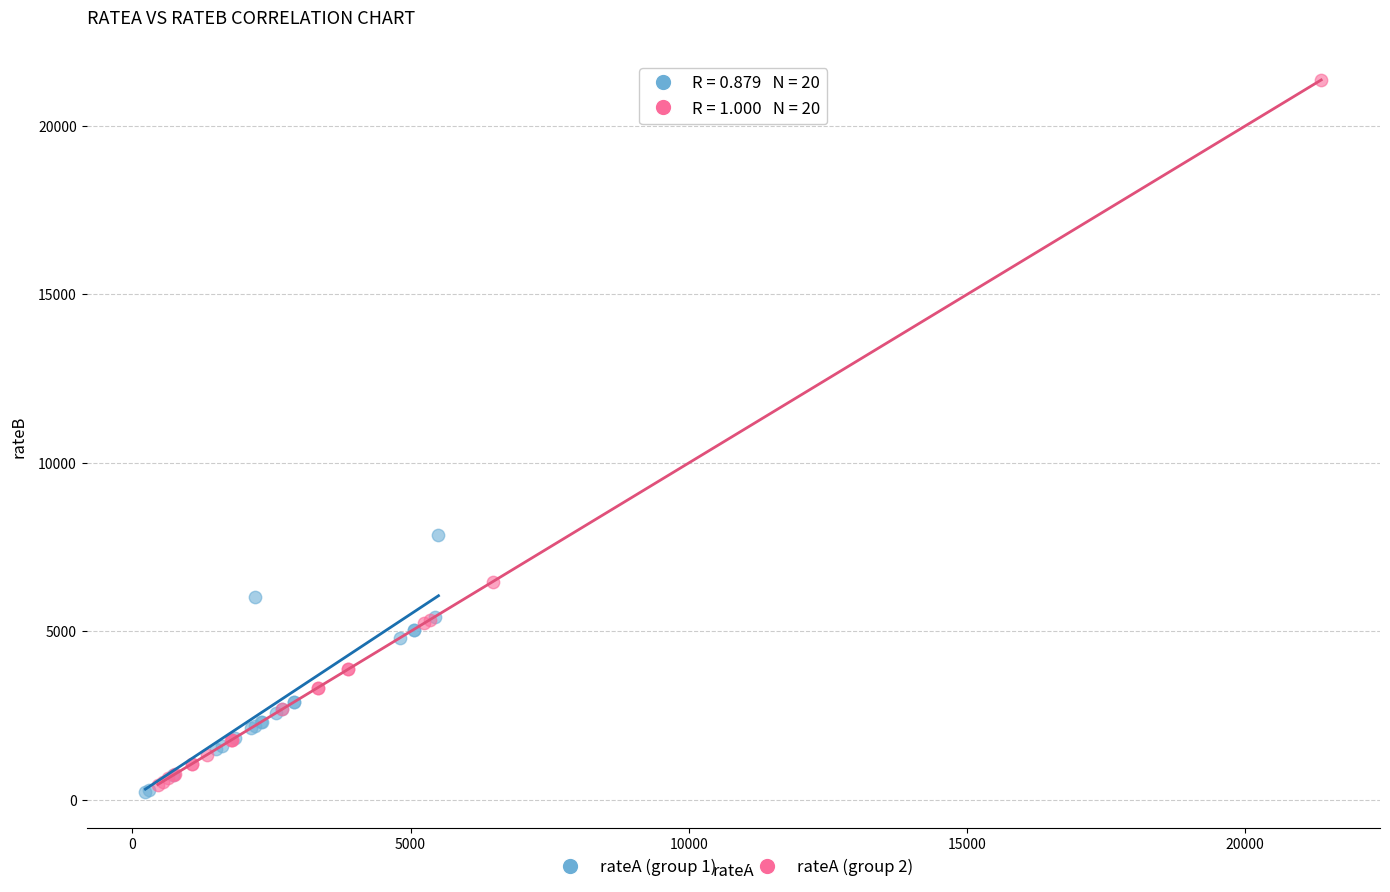

Which series has the largest Y range (max minus min)?

rateA (group 2)